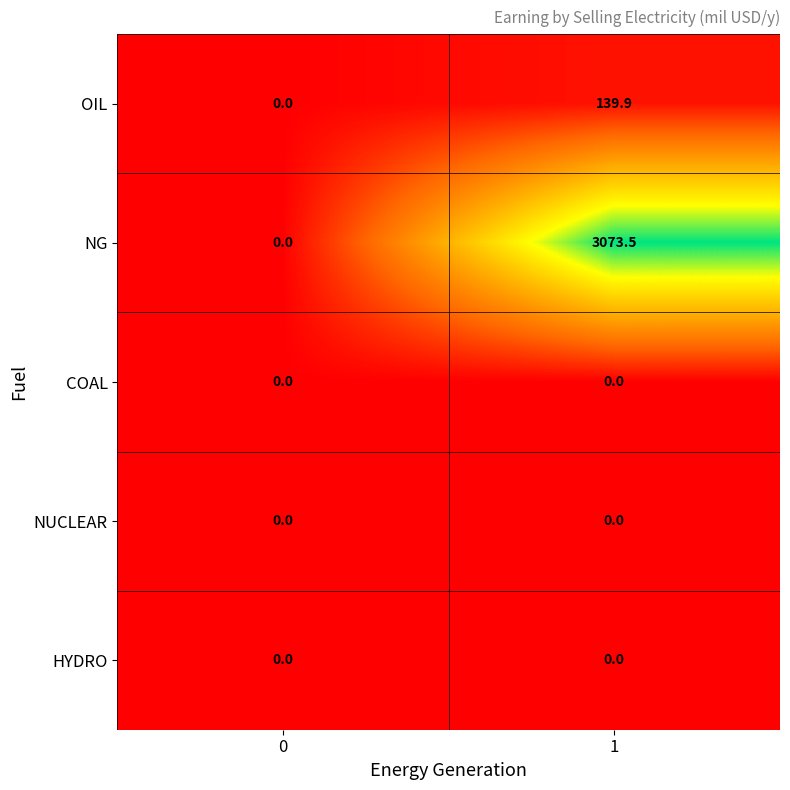

Reading left to right, list all the values displayed in this chart.

OIL: 0.0	139.9
NG: 0.0	3073.5
COAL: 0.0	0.0
NUCLEAR: 0.0	0.0
HYDRO: 0.0	0.0